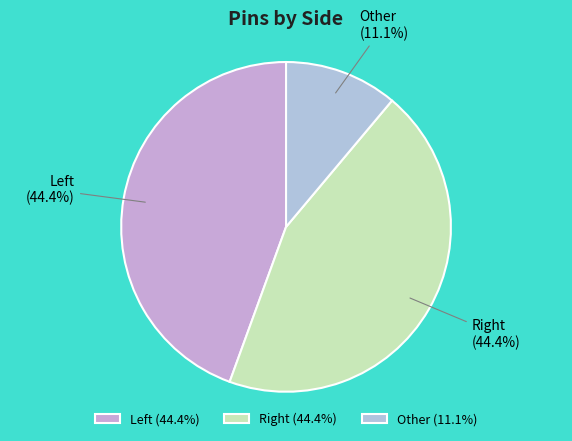

Which category has the smallest portion of the pie?

Other